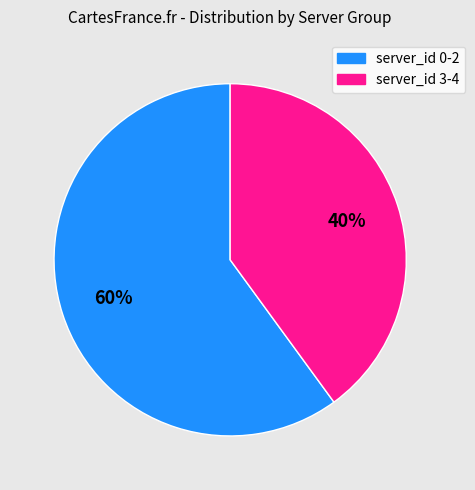

To the nearest percent, what is the average slice percentage?

50%